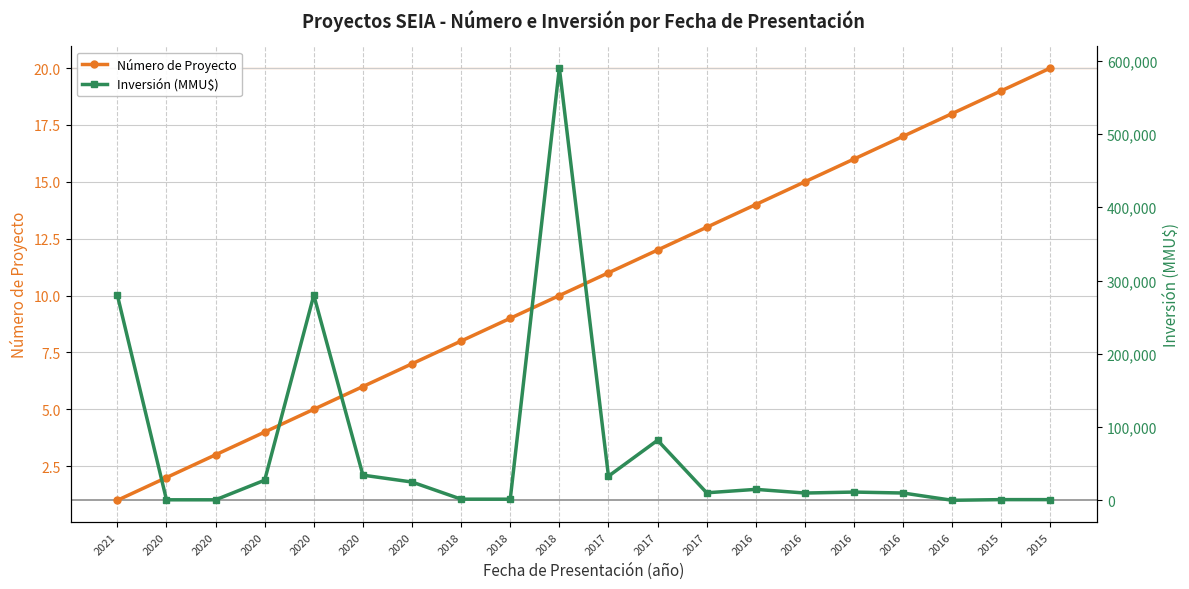

What value does the Número de Proyecto series have at 2020?

7